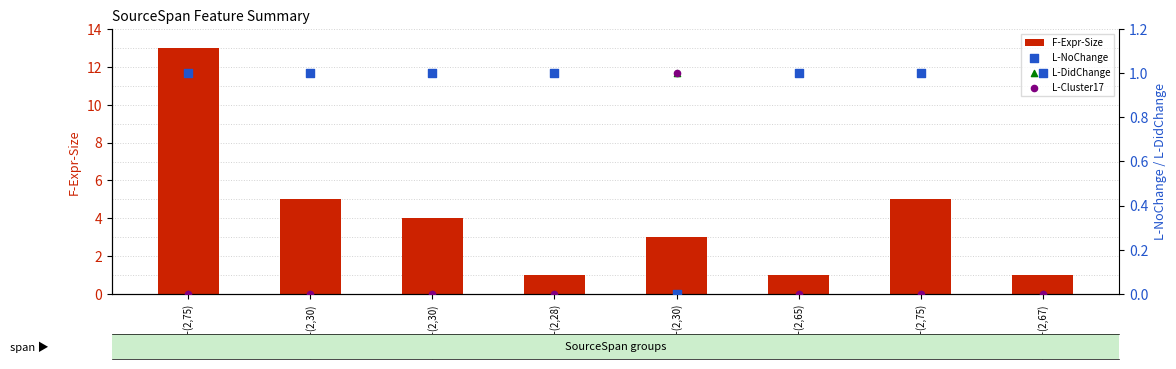

Is the value of L-NoChange at (2,27)-(2,28) greater than the value of L-Cluster17 at (2,66)-(2,67)?

Yes